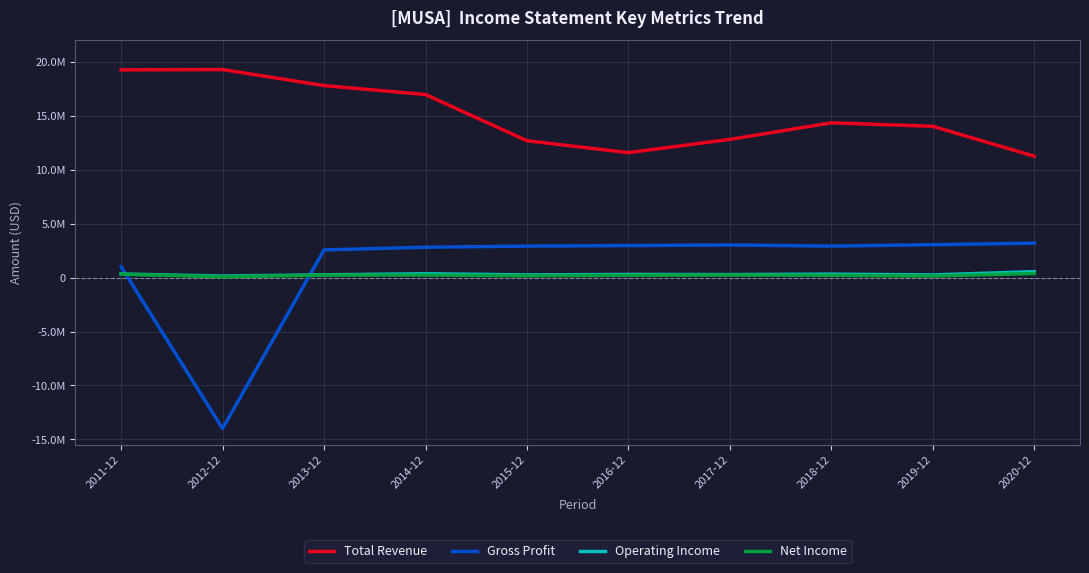

What is the label of the 1st point from the left?

2011-12